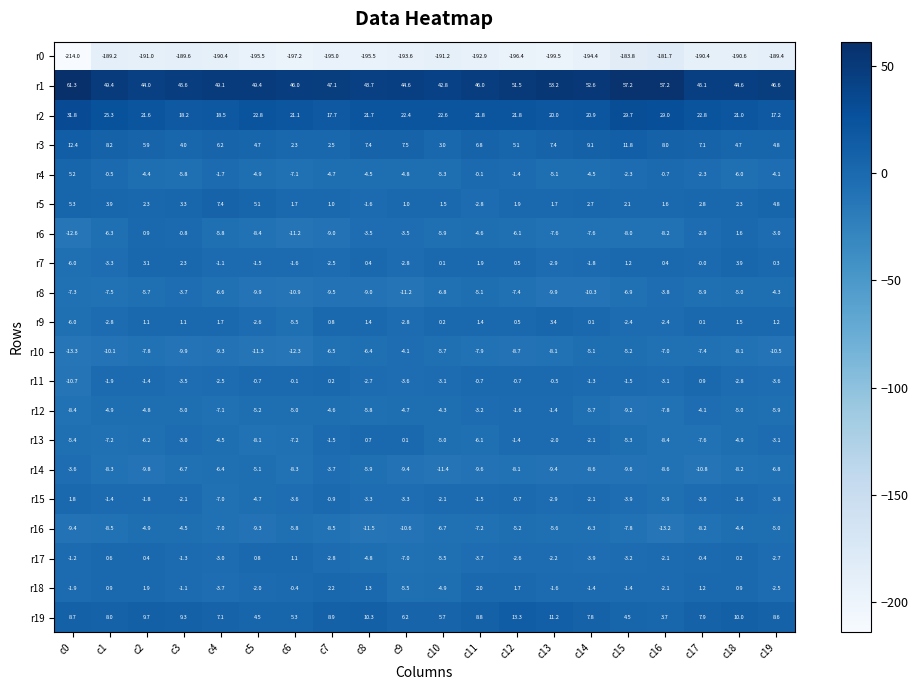

What is the difference between the highest and lowest values at c2?

235.0